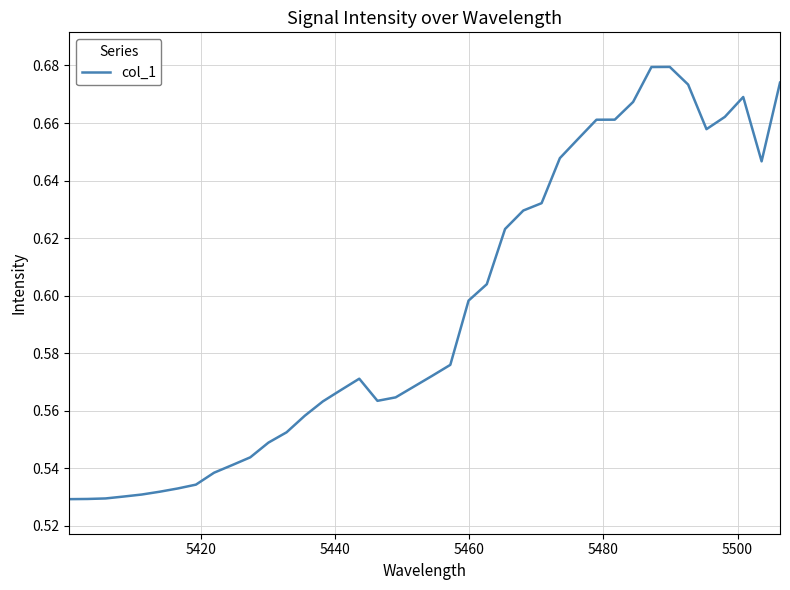

How many distinct data groups are displayed?

1